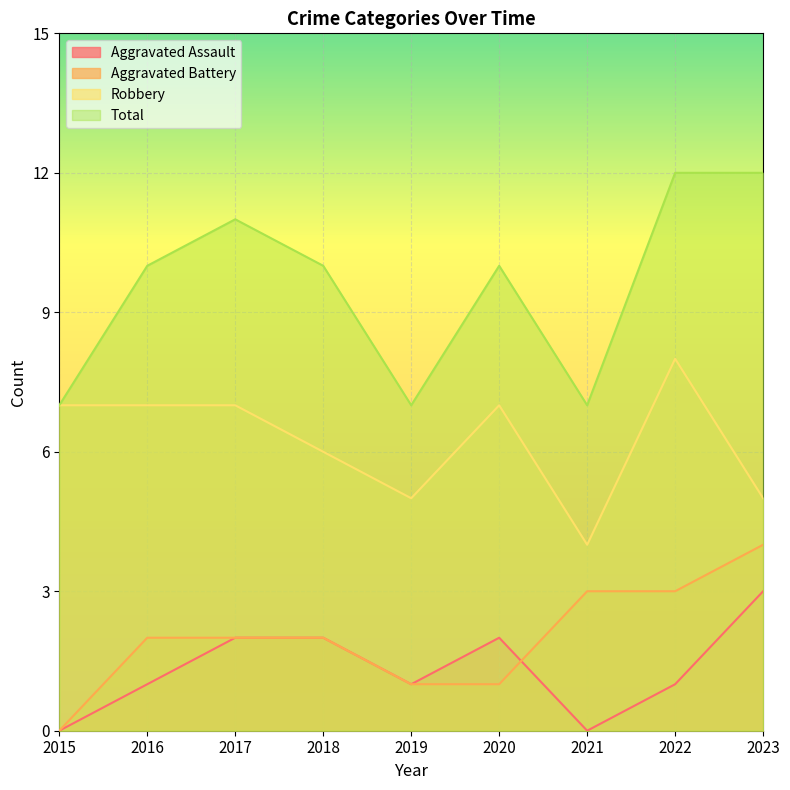

What is the difference between the maximum and minimum values in the Aggravated Battery series?

4